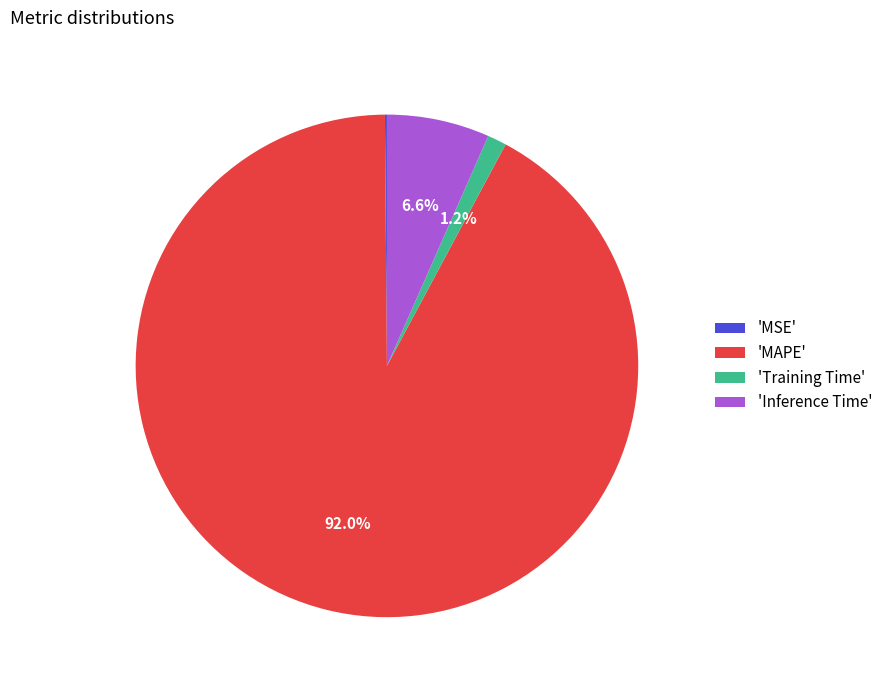

Is there a majority slice in this chart?

Yes